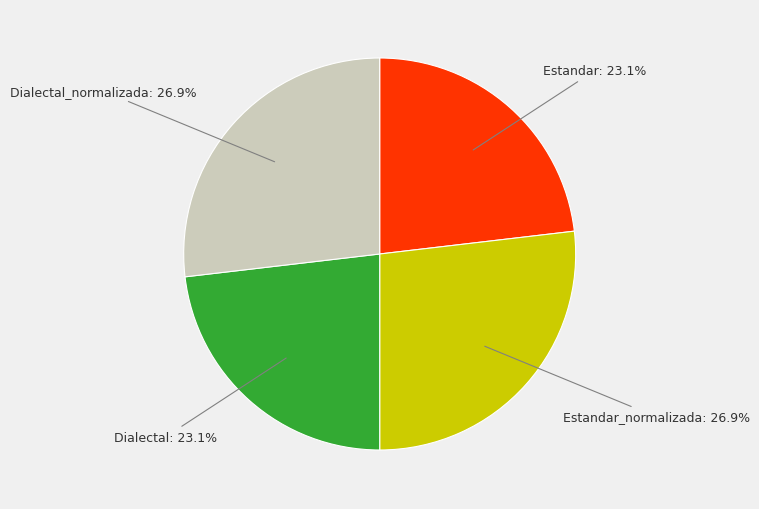

What percentage do Estandar_normalizada and Estandar together represent?

50.0%